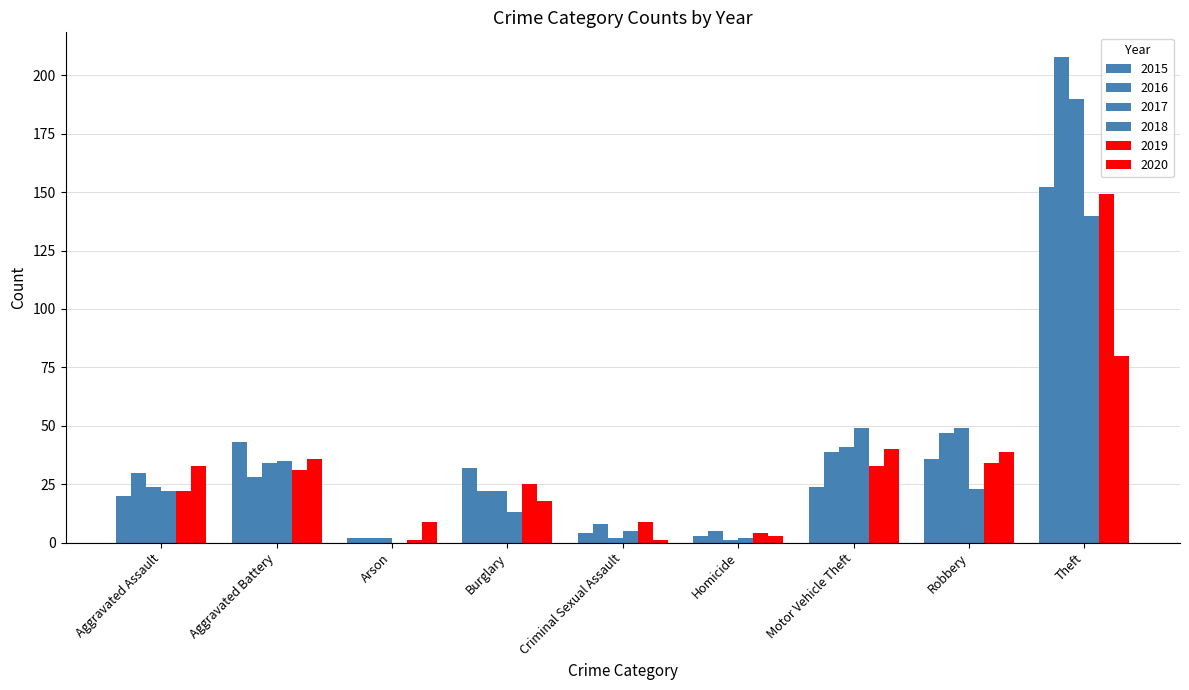

How many series are shown in this chart?

6